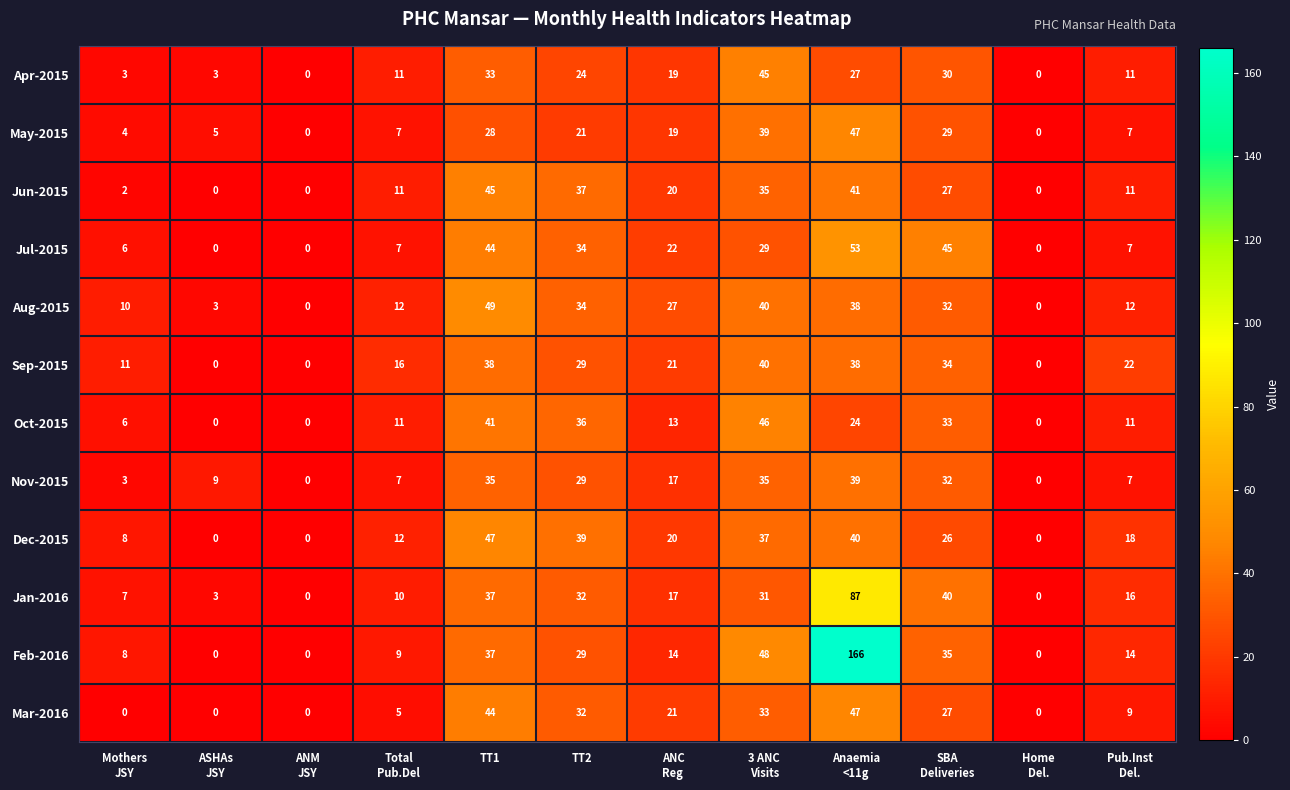

Which series has the largest range (max minus min)?

Feb-2016